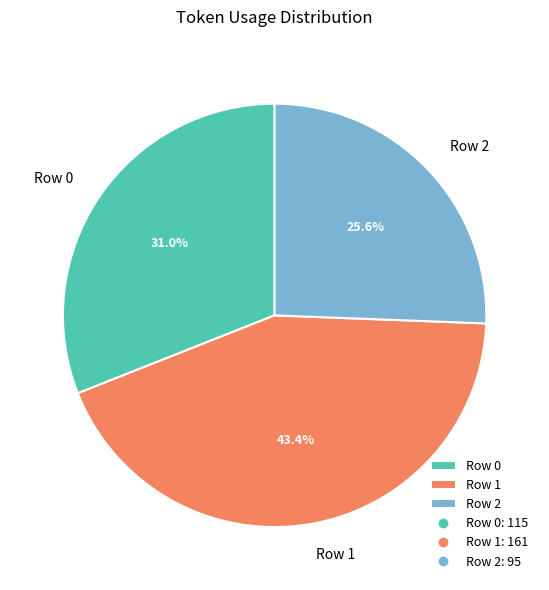

True or false: Row 2 accounts for 17% of the total.

False